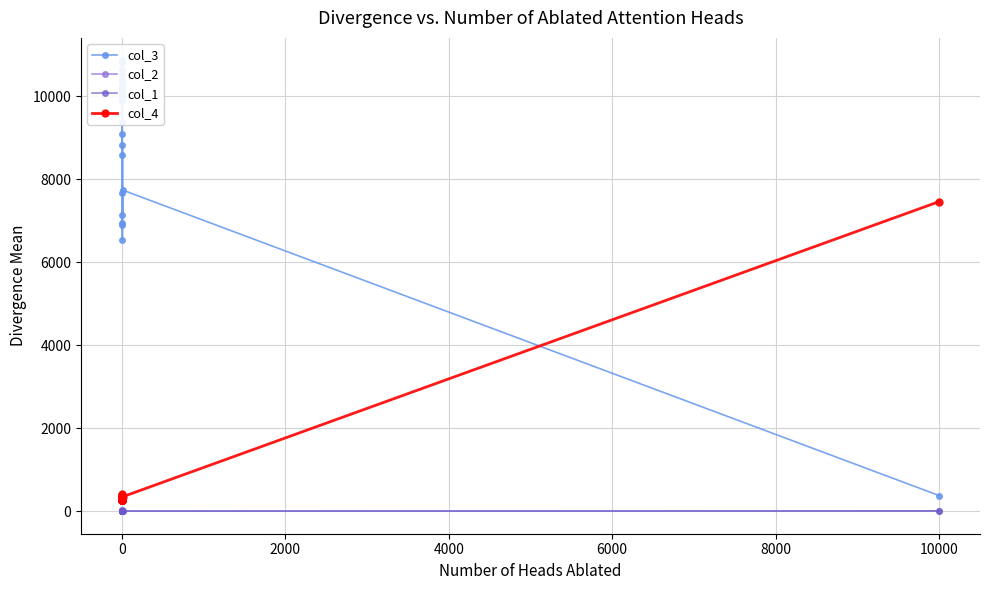

True or false: col_1 and col_3 intersect in this chart.

False